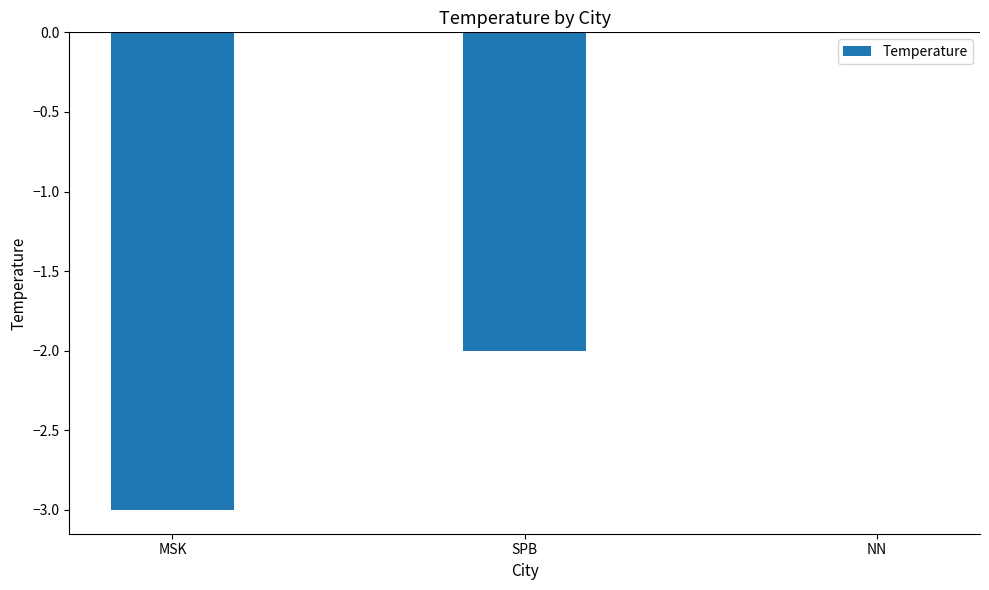

What is the sum of the values at MSK and SPB?

-5